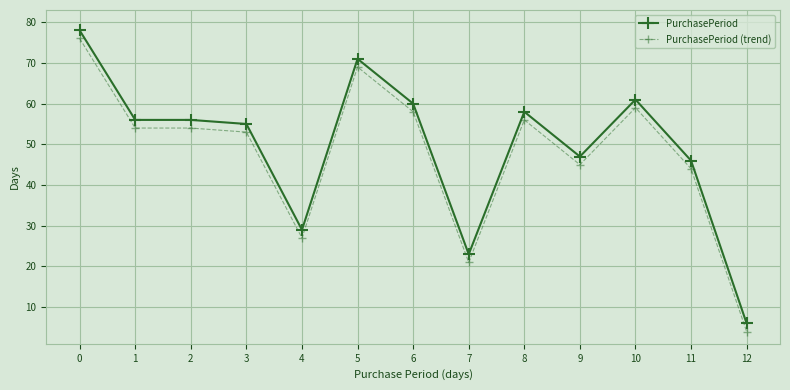

True or false: PurchasePeriod has a value of 82 at 6.

False